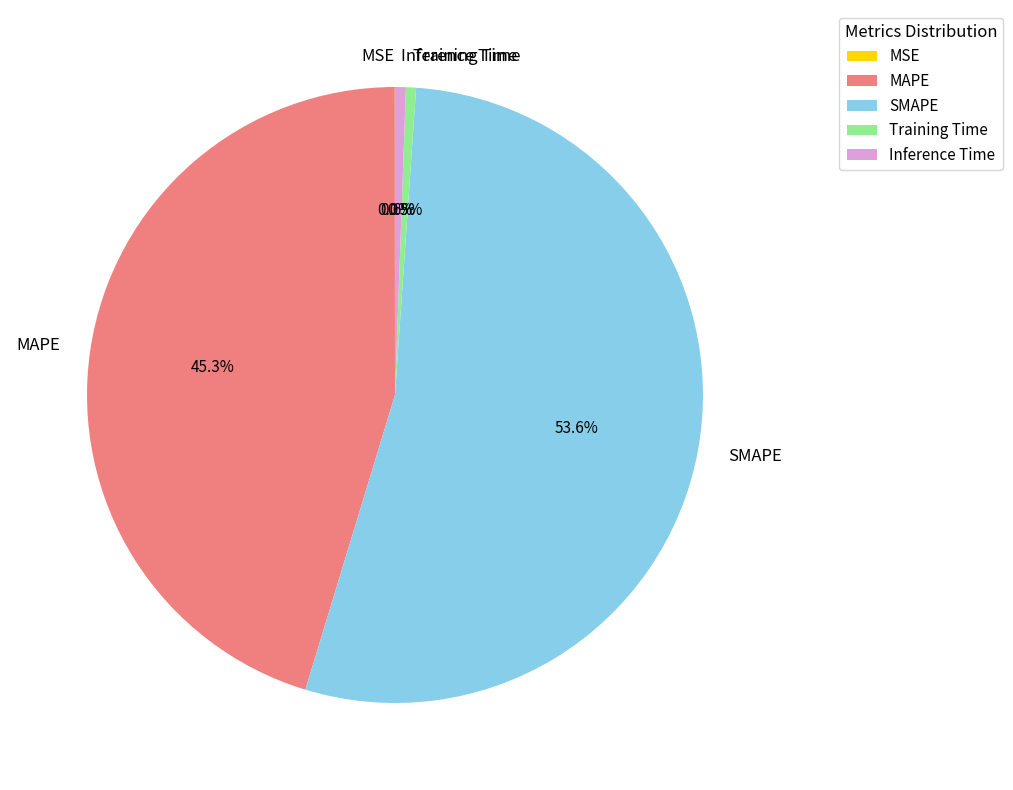

To the nearest percent, what is the average slice percentage?

20%